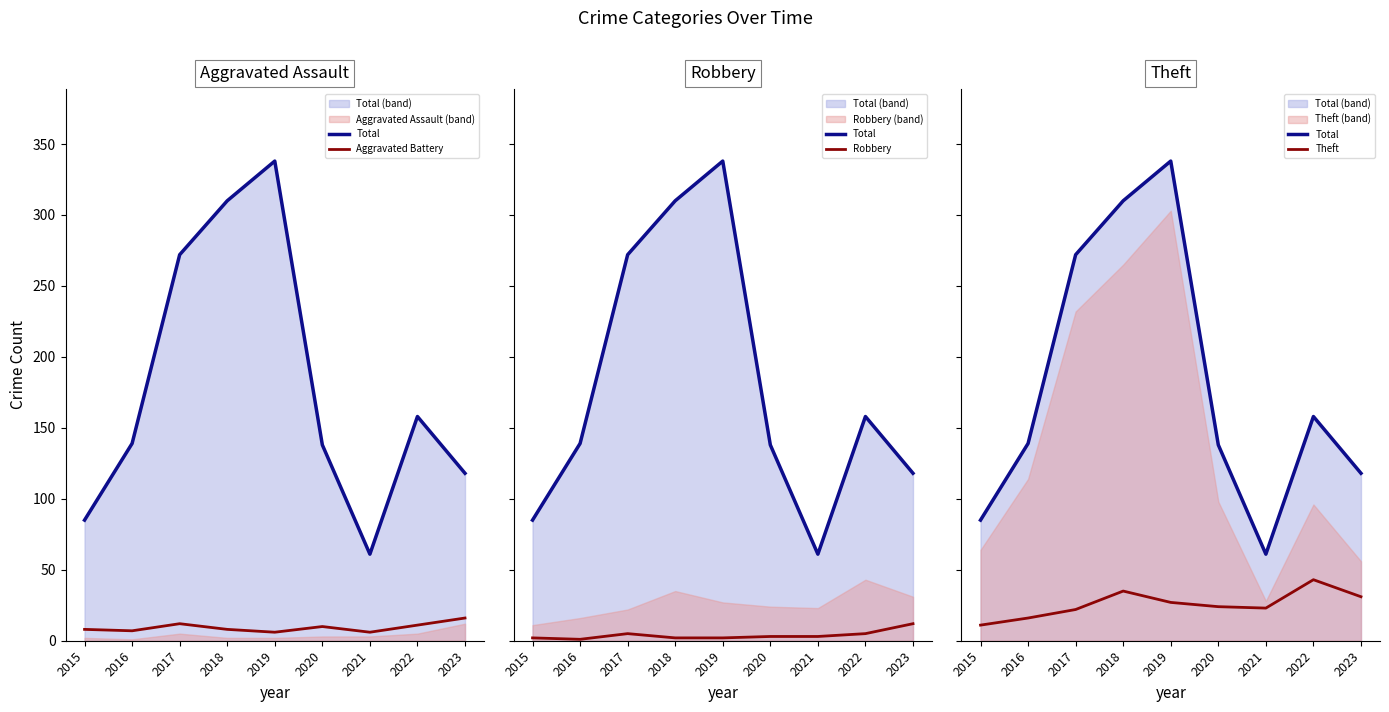

The value of Aggravated Battery at 2023 is 10. True or false?

False